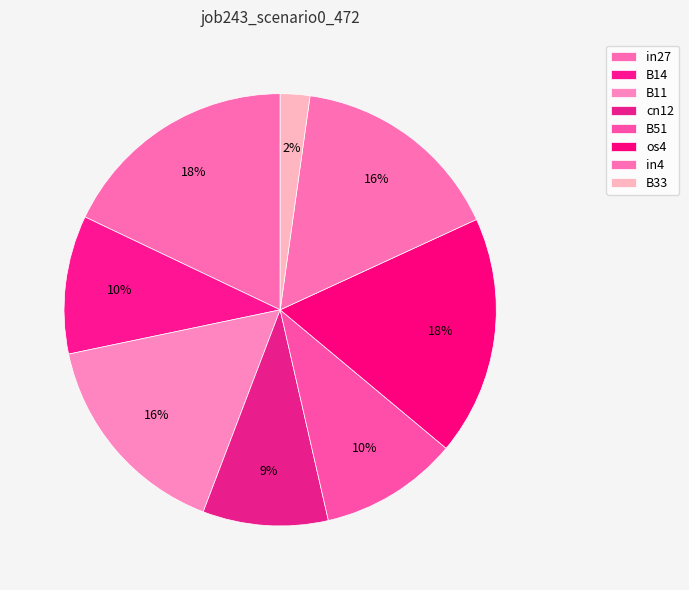

How many segments does this pie chart have?

8